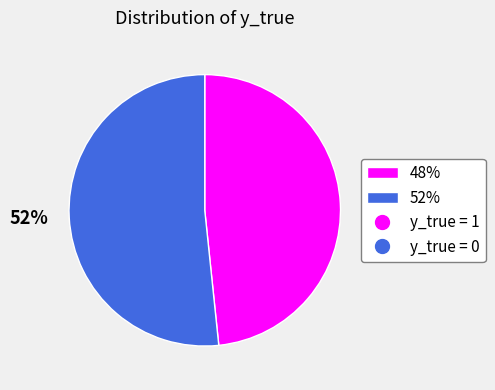

To the nearest percent, what is the combined percentage of 48% and 52%?

100%